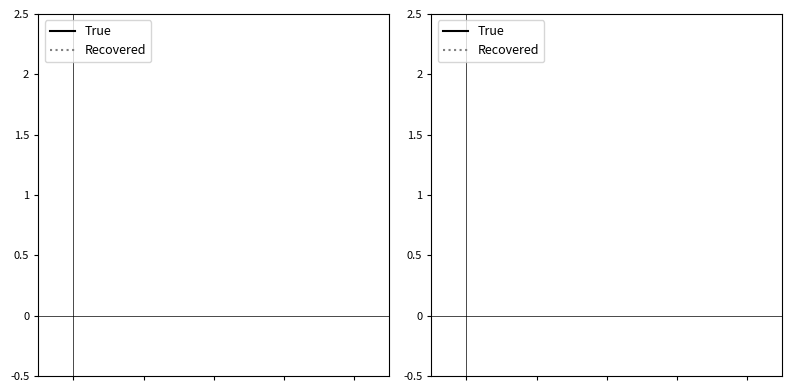

True or false: Recovered has a value of 8.0 at 2.

False